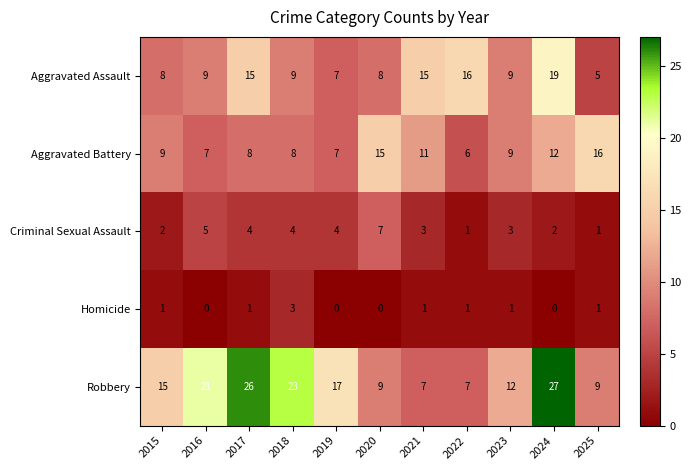

At which label is Robbery closest to 17?

2019